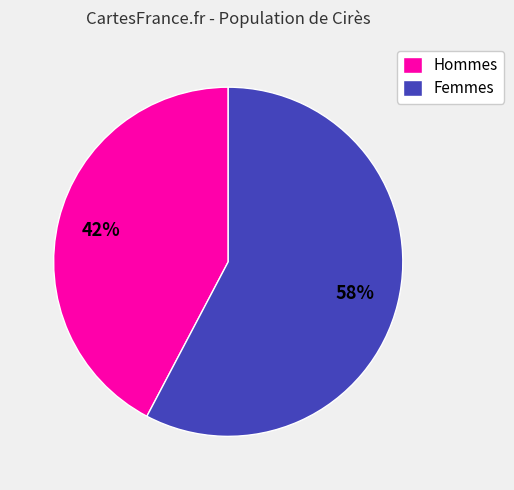

What percentage is the Femmes slice, to the nearest percent?

58%